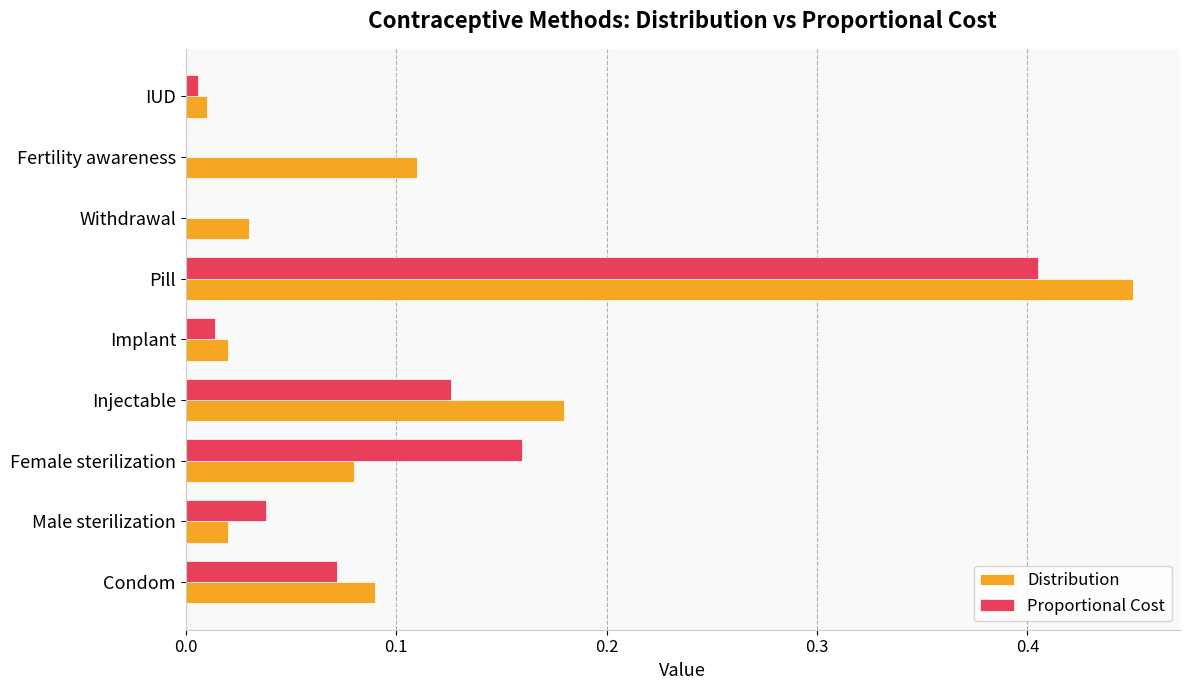

At which label does Proportional Cost reach its peak?

Pill